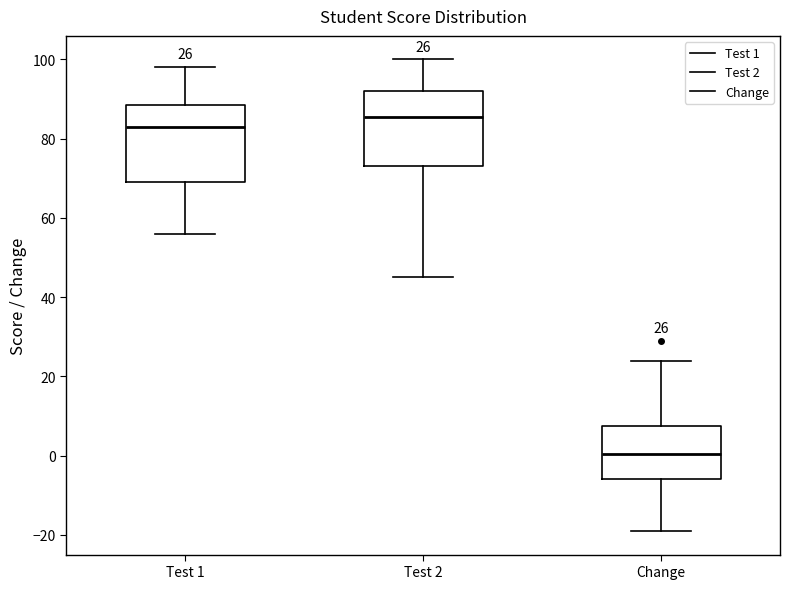

Which box has the highest median line?

Test 2